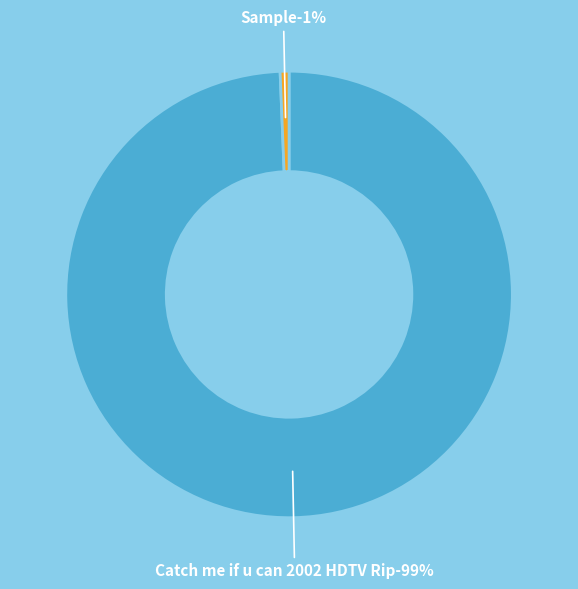

Do Catch me if u can 2002 HDTV Rip.mkv and Sample.mkv together represent more than half of the pie?

Yes